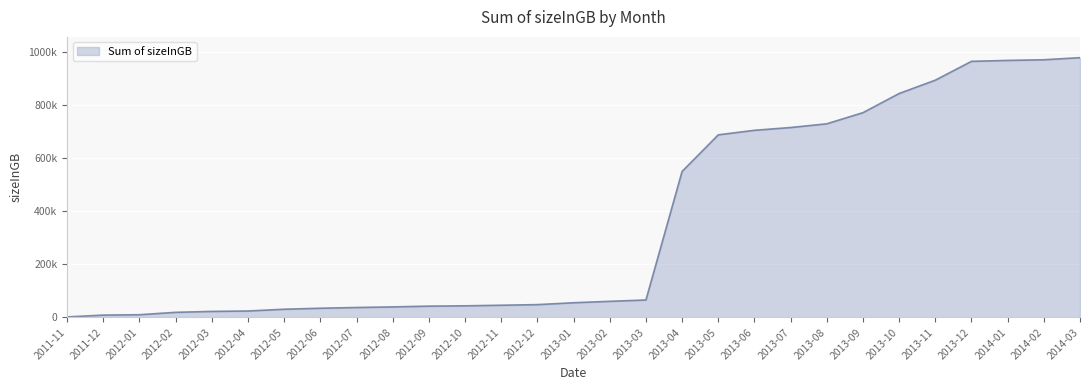

Is this an area chart (filled region under the line)?

Yes